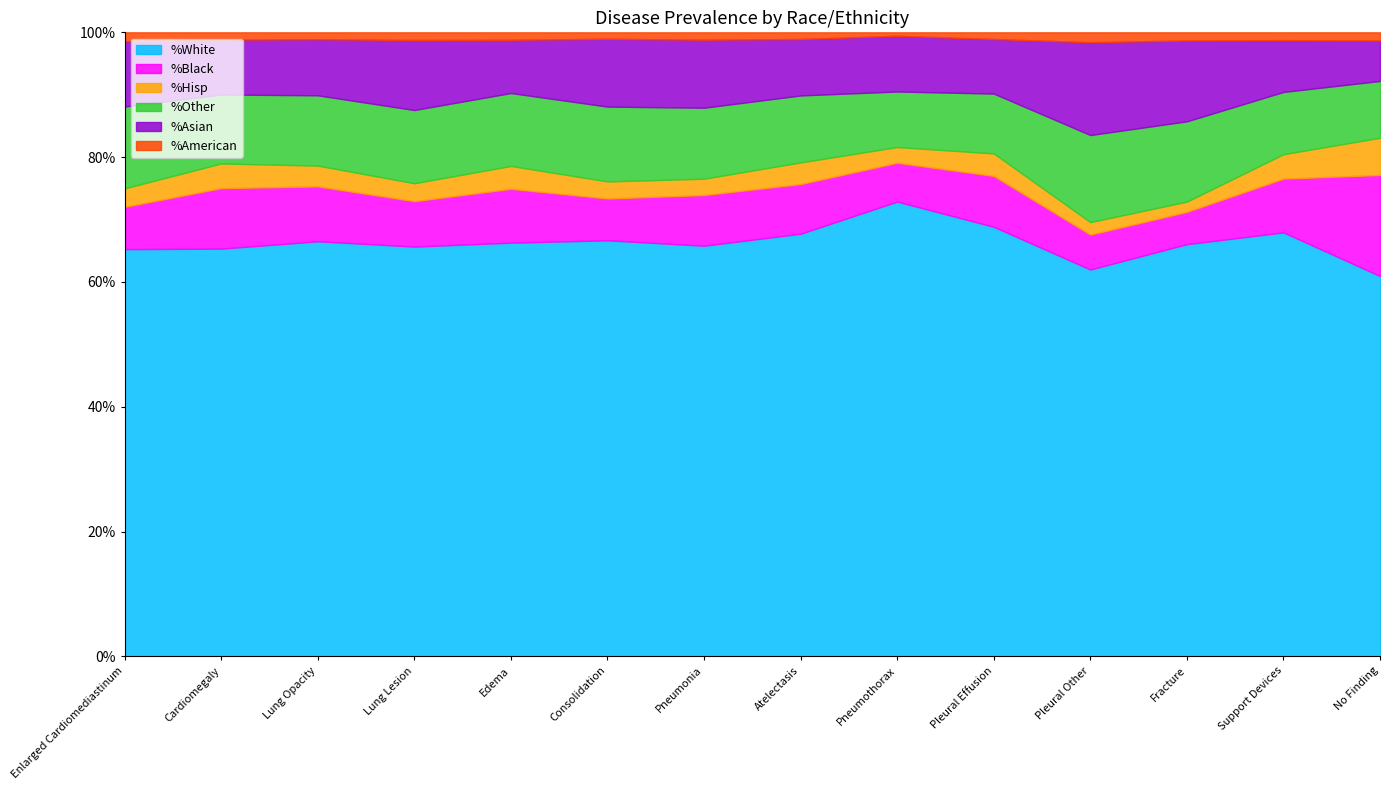

Which series has the largest range (max minus min)?

%White